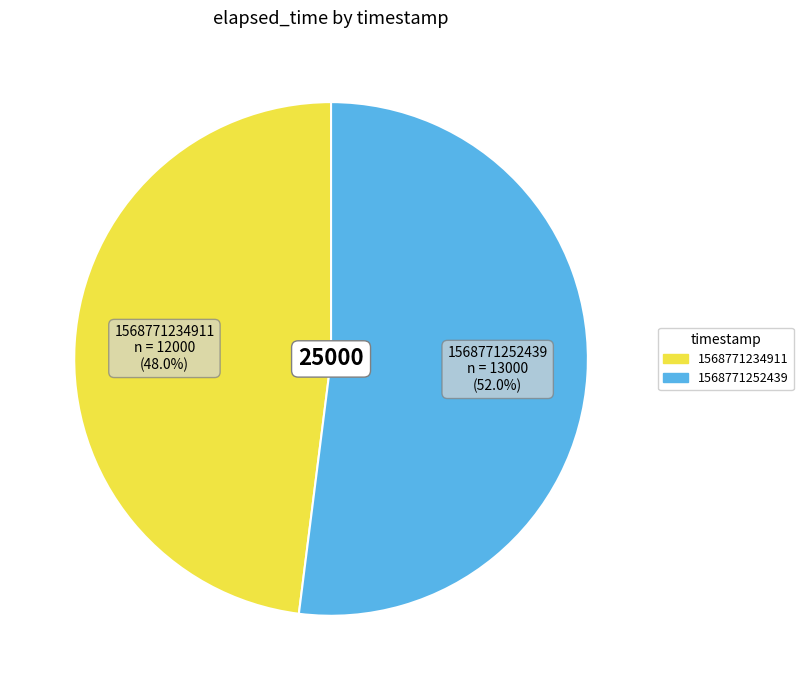

To the nearest percent, what is the difference between the largest and smallest slice percentages?

4%